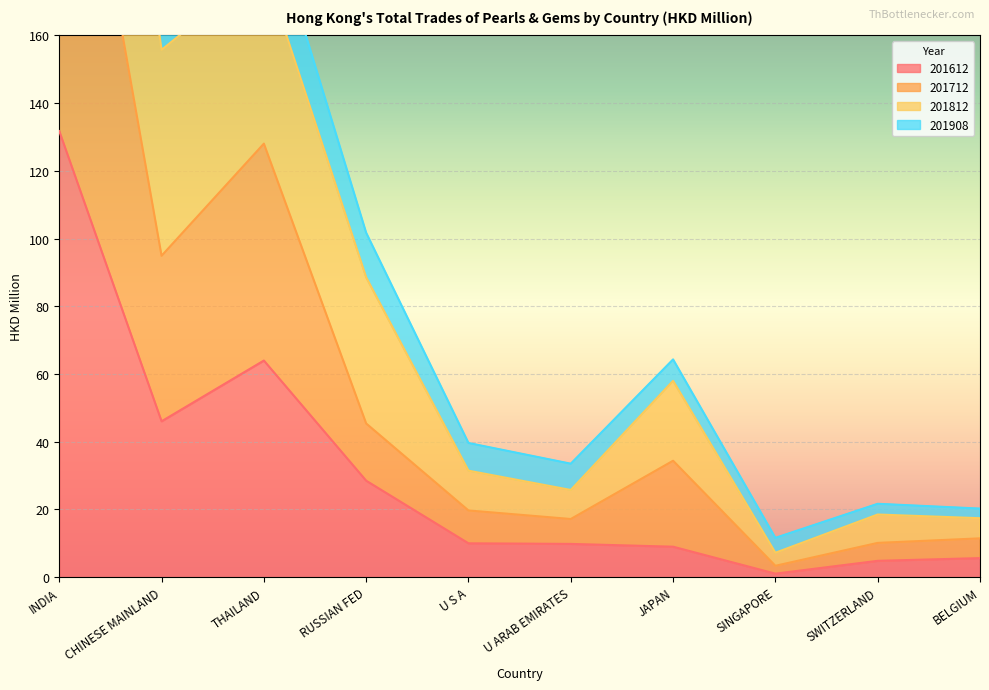

Which has a higher value, CHINESE MAINLAND or JAPAN?

CHINESE MAINLAND